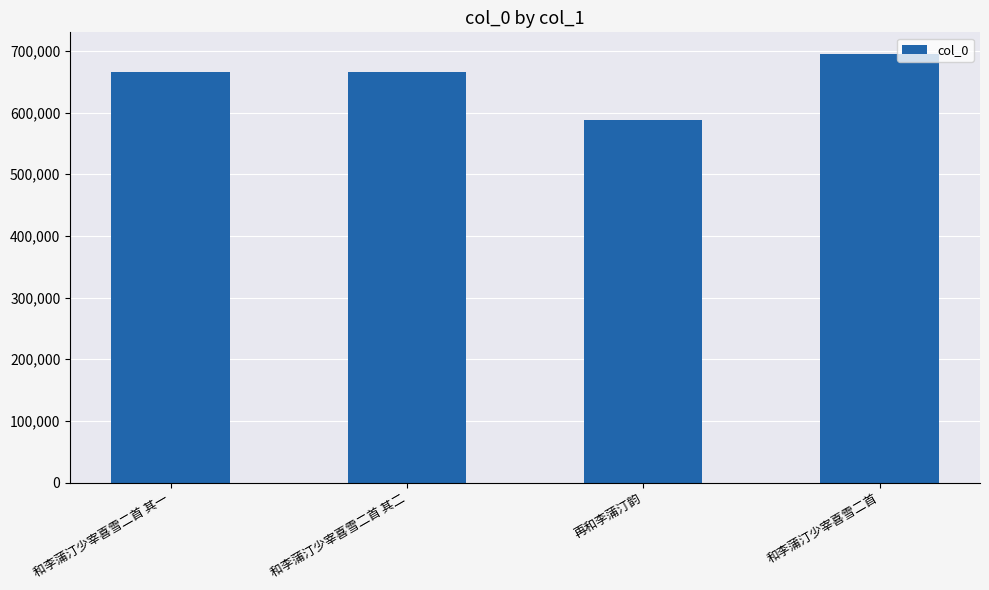

Are the bars horizontal?

No